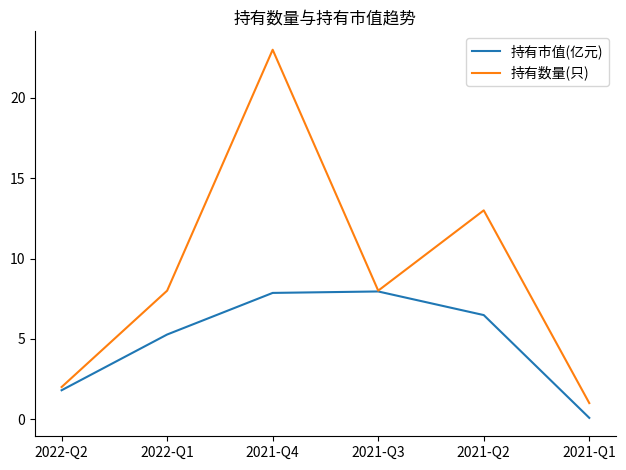

What is the sum of all 持有市值(亿元) values?

29.4